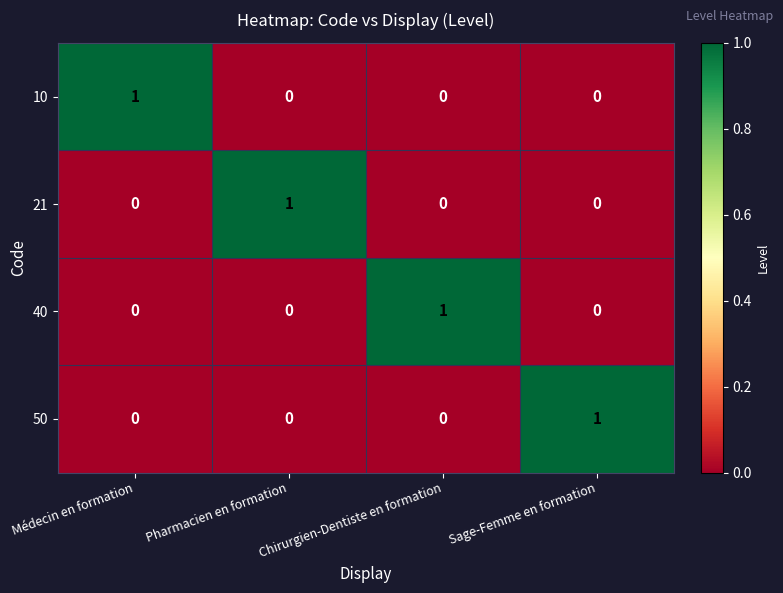

At how many categories does at least one series exceed 0?

4